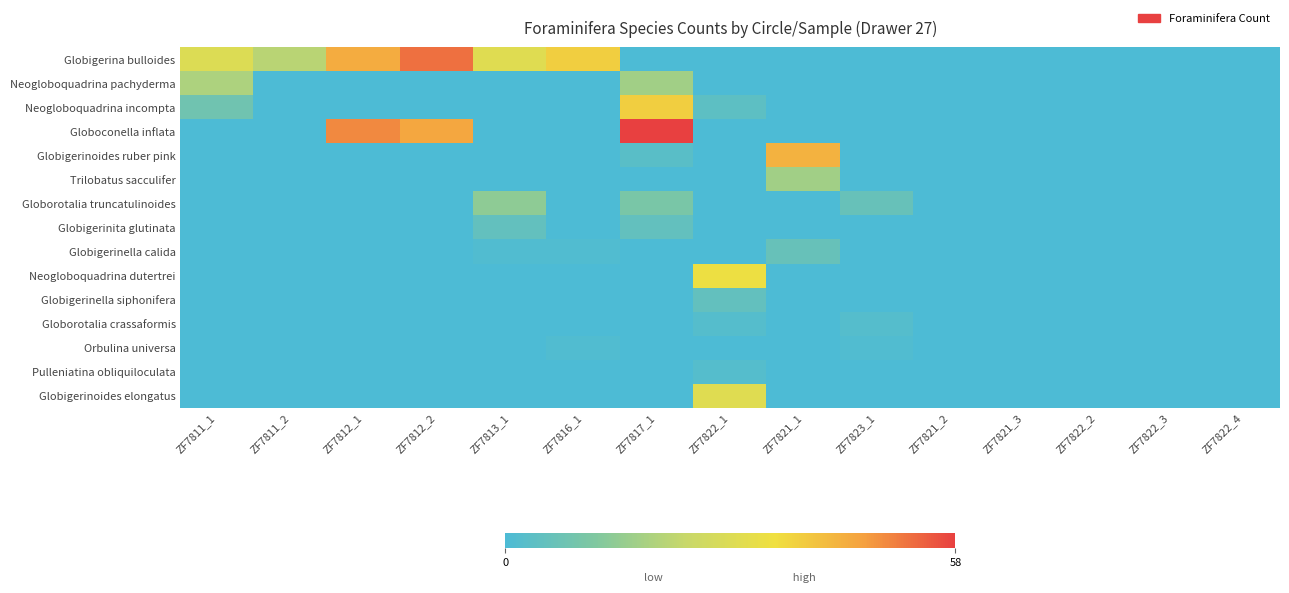

List the series in order of their peak value, highest first.

Globoconella inflata, Globigerina bulloides, Globigerinoides ruber pink, Neogloboquadrina incompta, Neogloboquadrina dutertrei, Globigerinoides elongatus, Neogloboquadrina pachyderma, Trilobatus sacculifer, Globorotalia truncatulinoides, Globigerinella calida, Globigerinita glutinata, Globigerinella siphonifera, Globorotalia crassaformis, Pulleniatina obliquiloculata, Orbulina universa